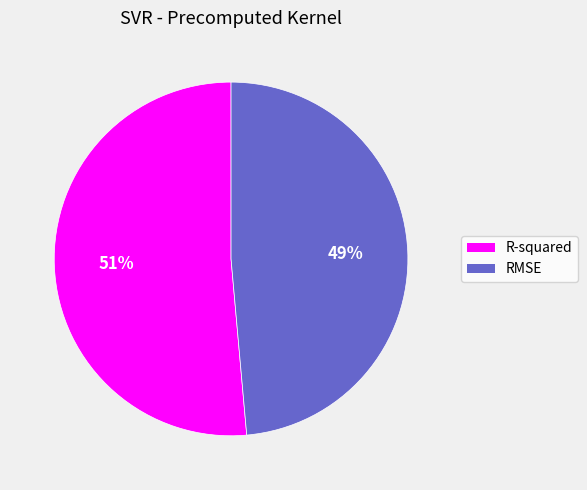

The RMSE slice represents 36% of the pie. True or false?

False